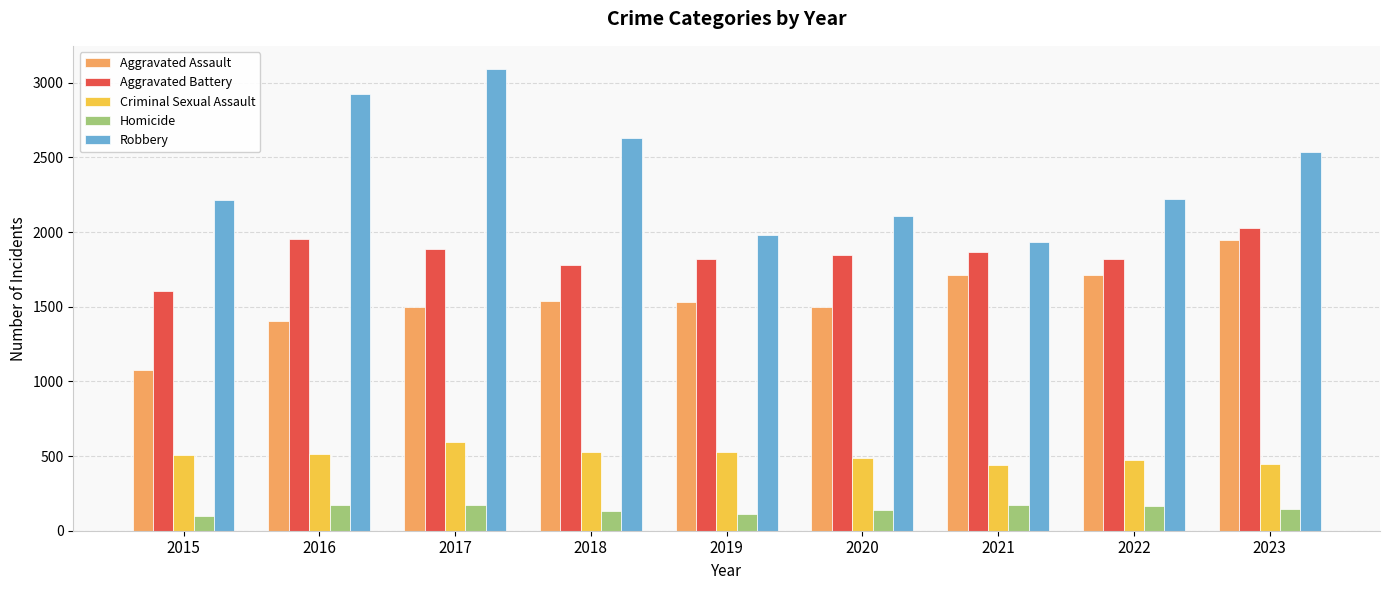

Which series has the largest range (max minus min)?

Robbery